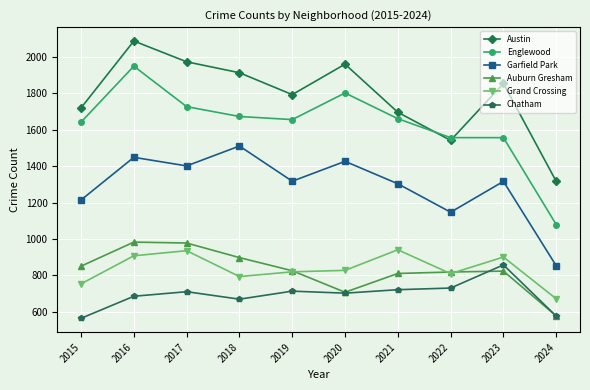

At 2017, list the series in order from largest to smallest.

Austin, Englewood, Garfield Park, Auburn Gresham, Grand Crossing, Chatham